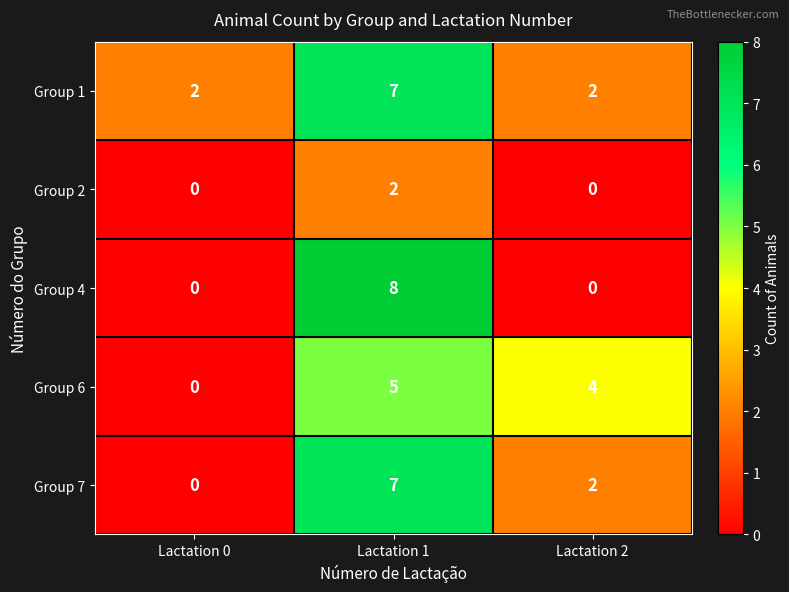

What is the maximum value shown in the chart?

8